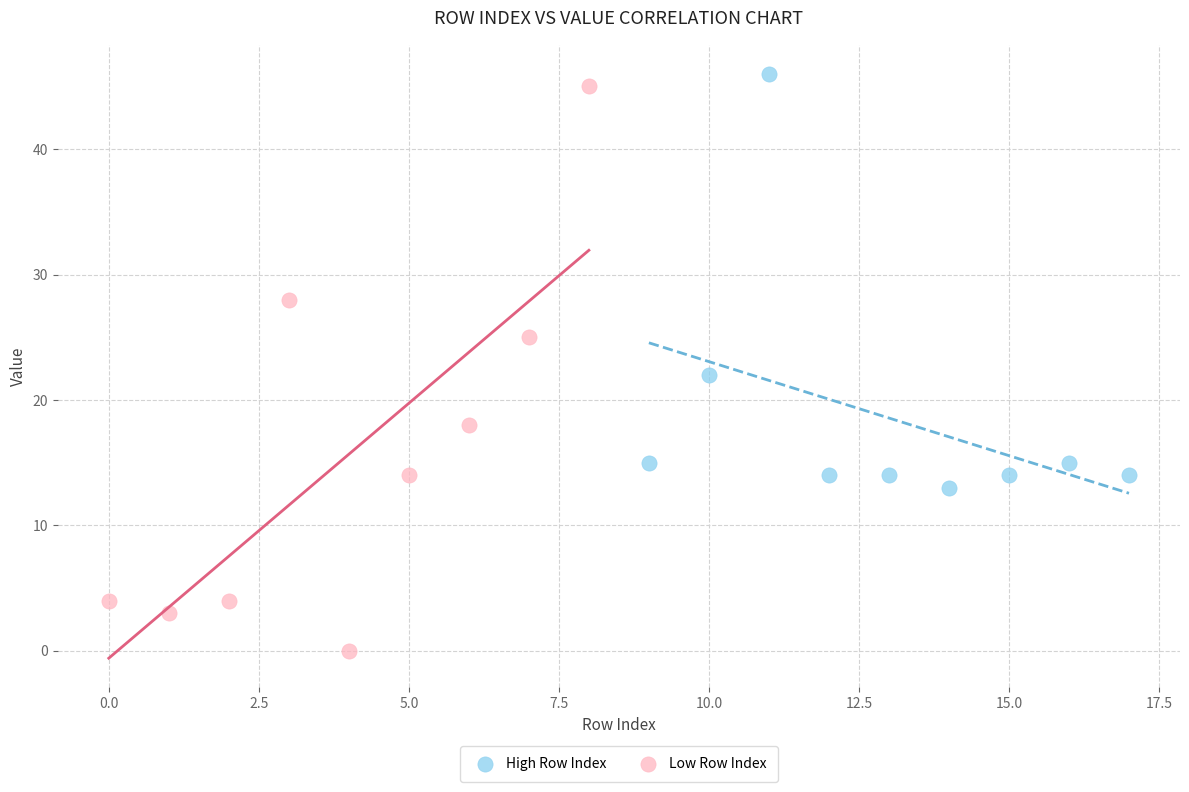

Which series has the widest spread of Y values?

Low Row Index